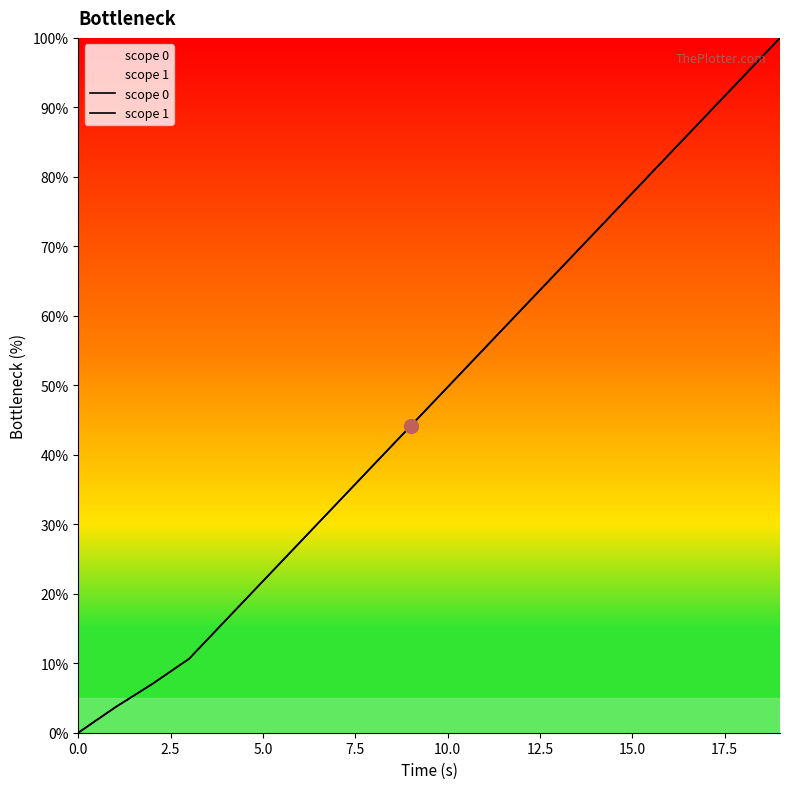

True or false: scope 0 and scope 1 intersect in this chart.

False